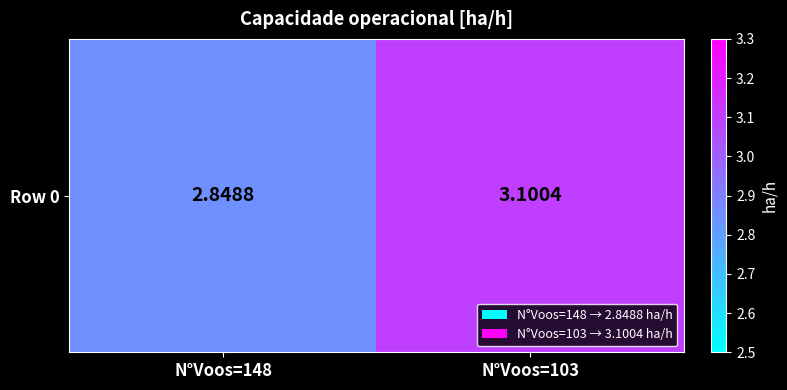

Reading left to right, transcribe all the data shown in this chart.

N°Voos=148=2.8	N°Voos=103=3.1